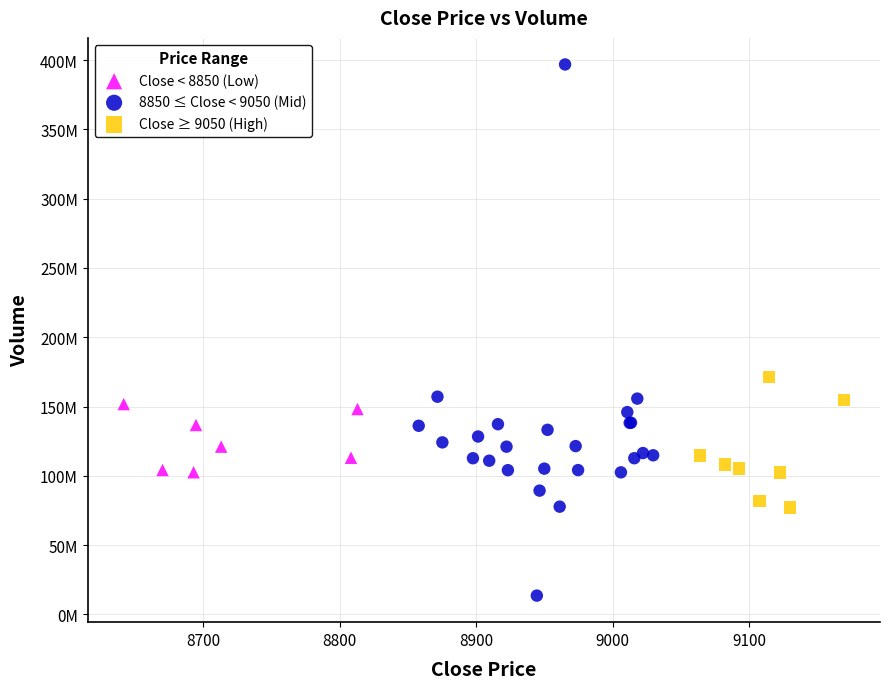

What are all the series names shown in the legend?

Close < 8850 (Low), 8850 ≤ Close < 9050 (Mid), Close ≥ 9050 (High)